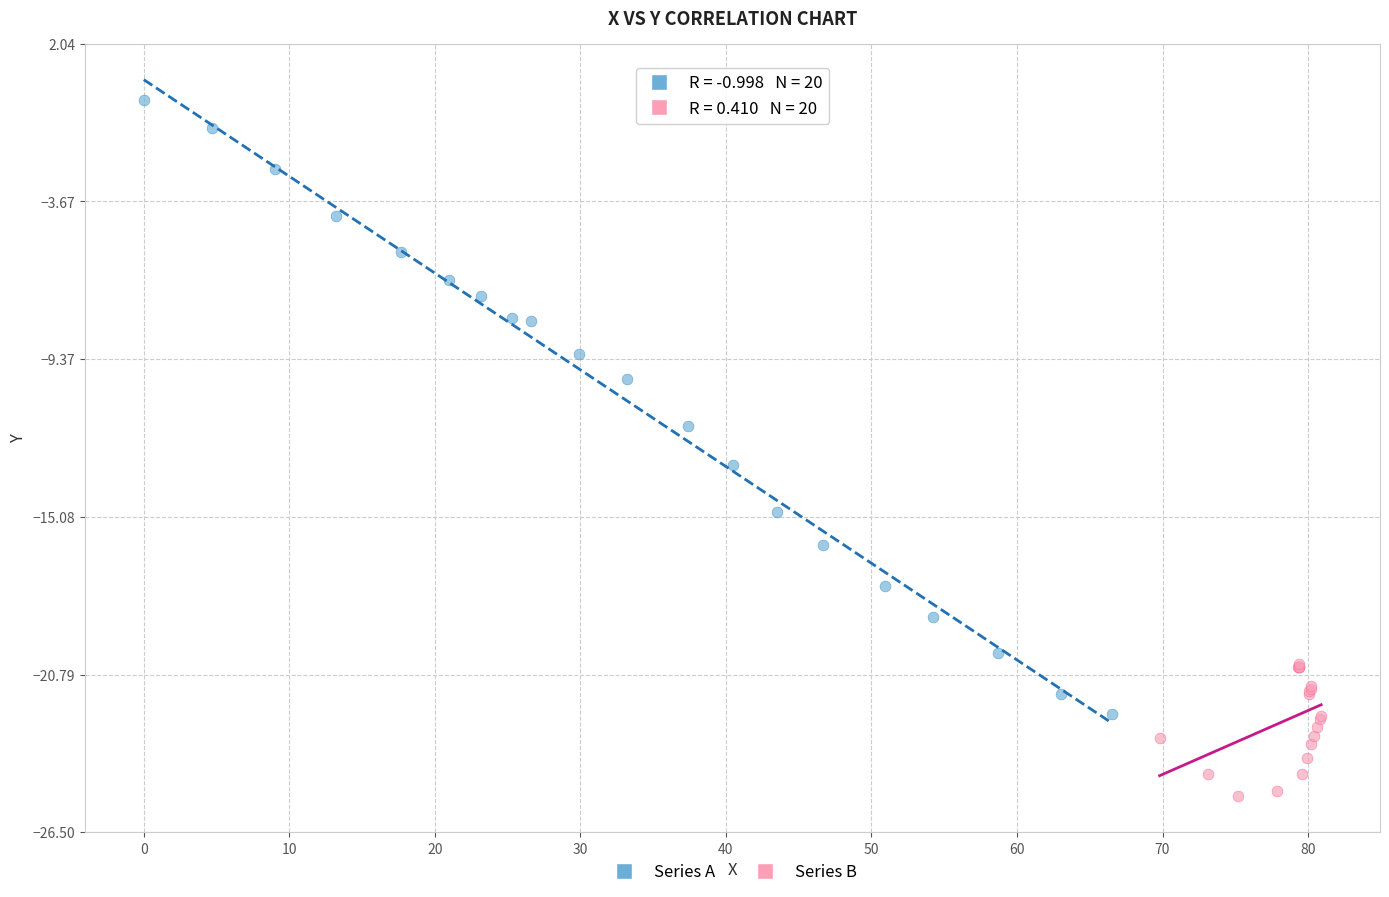

Which series contains the highest Y value?

Series A